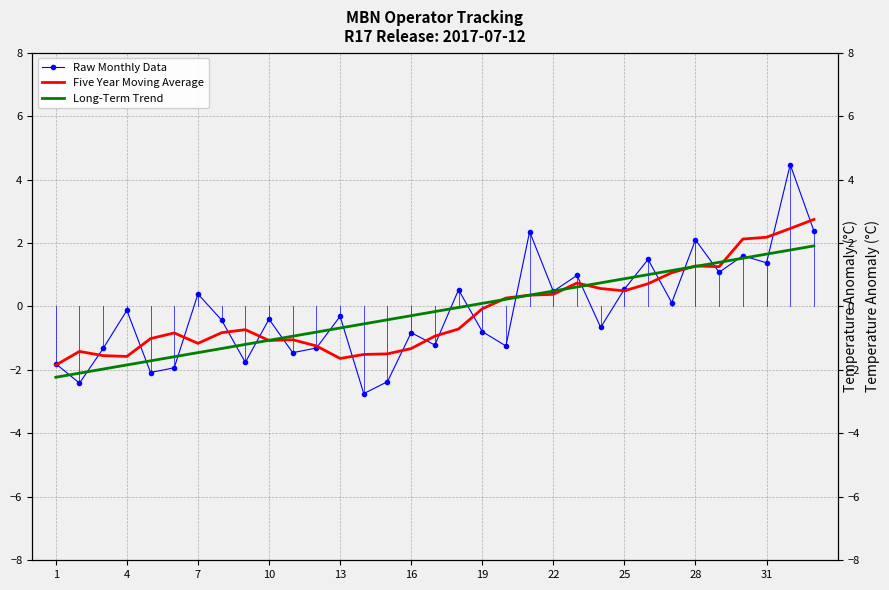

What is the difference between the maximum and minimum values in the Five Year Moving Average series?

4.6